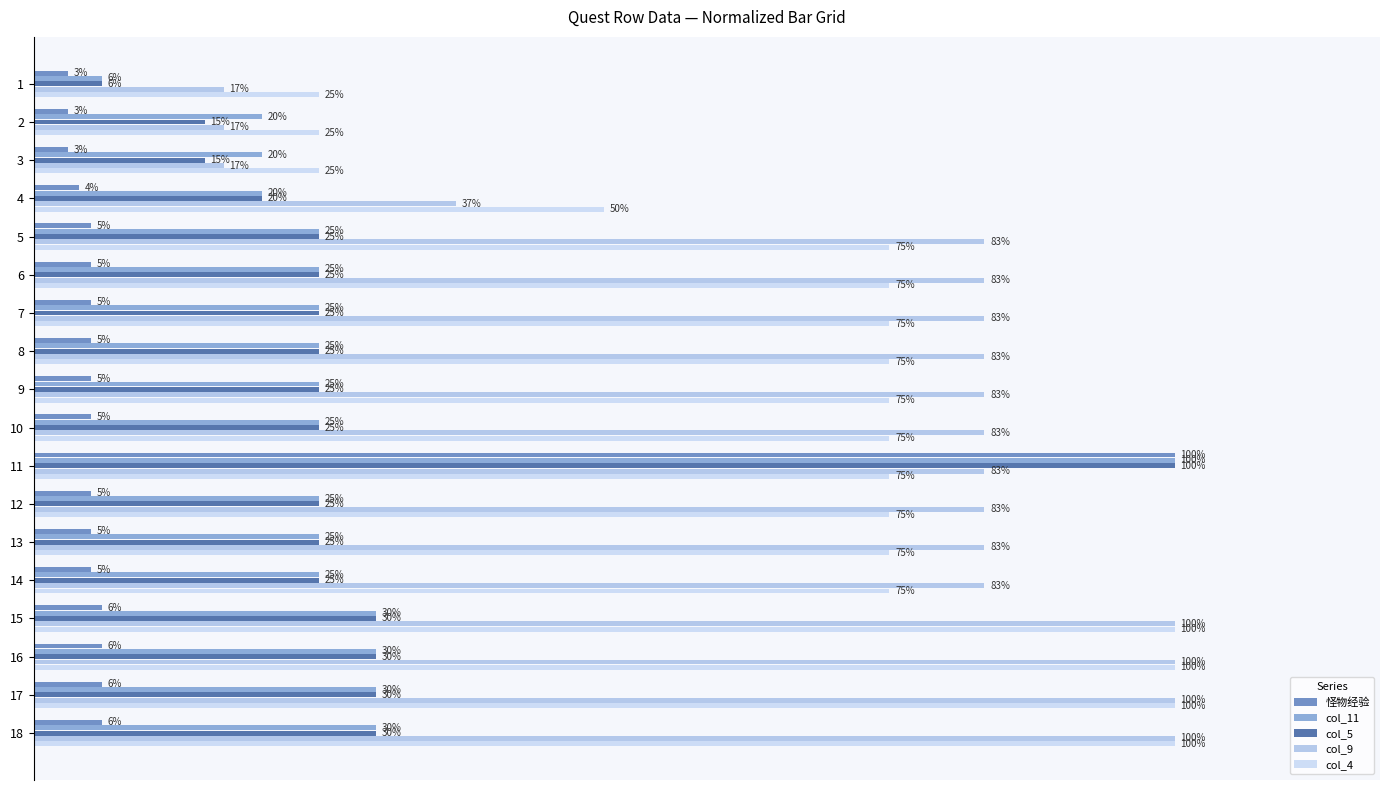

The col_9 series shows 0.3 at 12. True or false?

False